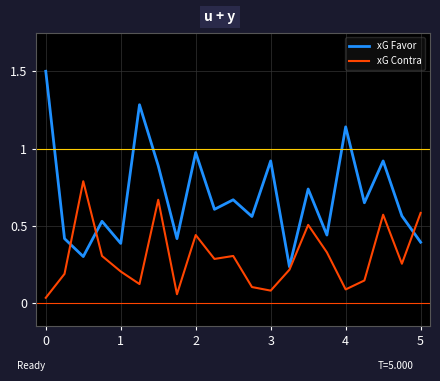

Which series has the largest total across all categories?

xG Favor